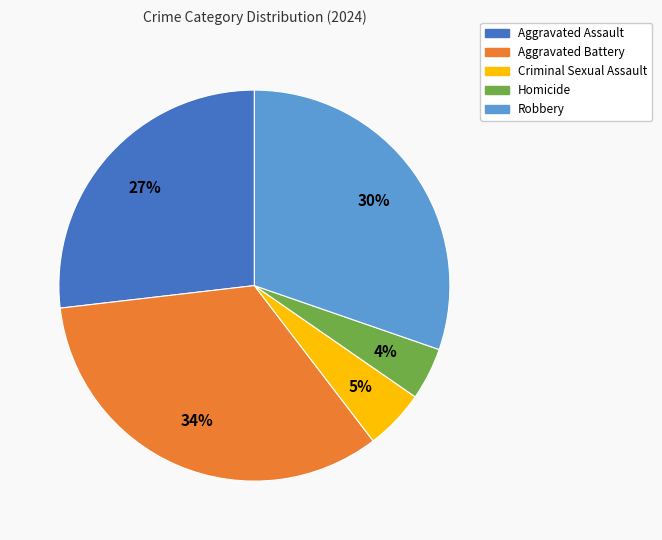

What is the smallest slice in the pie chart?

Homicide